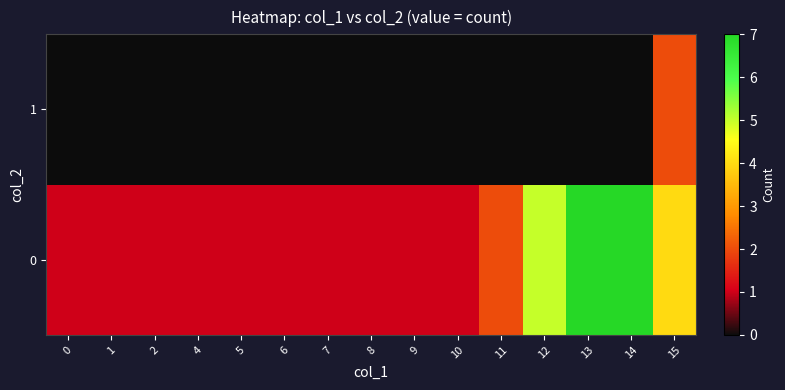

At how many categories does at least one series exceed 3?

4